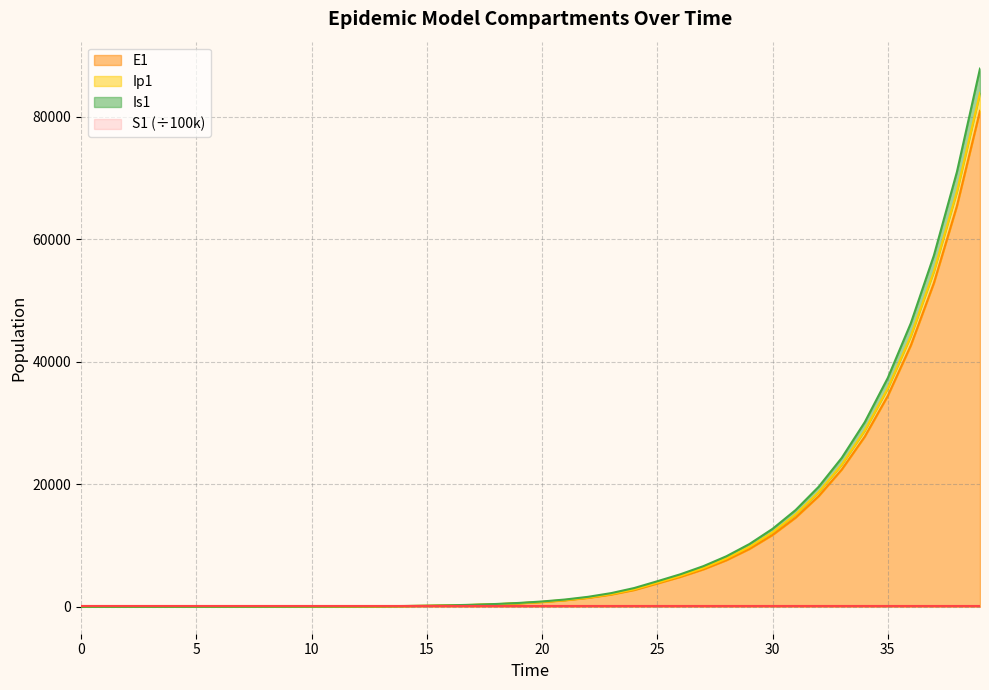

Which label corresponds to the largest value in the chart?

39